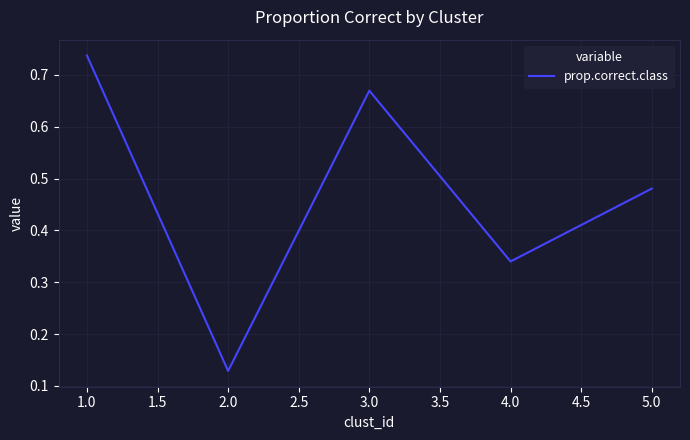

What is the sum of the values at 5.0 and 2.0?

0.6